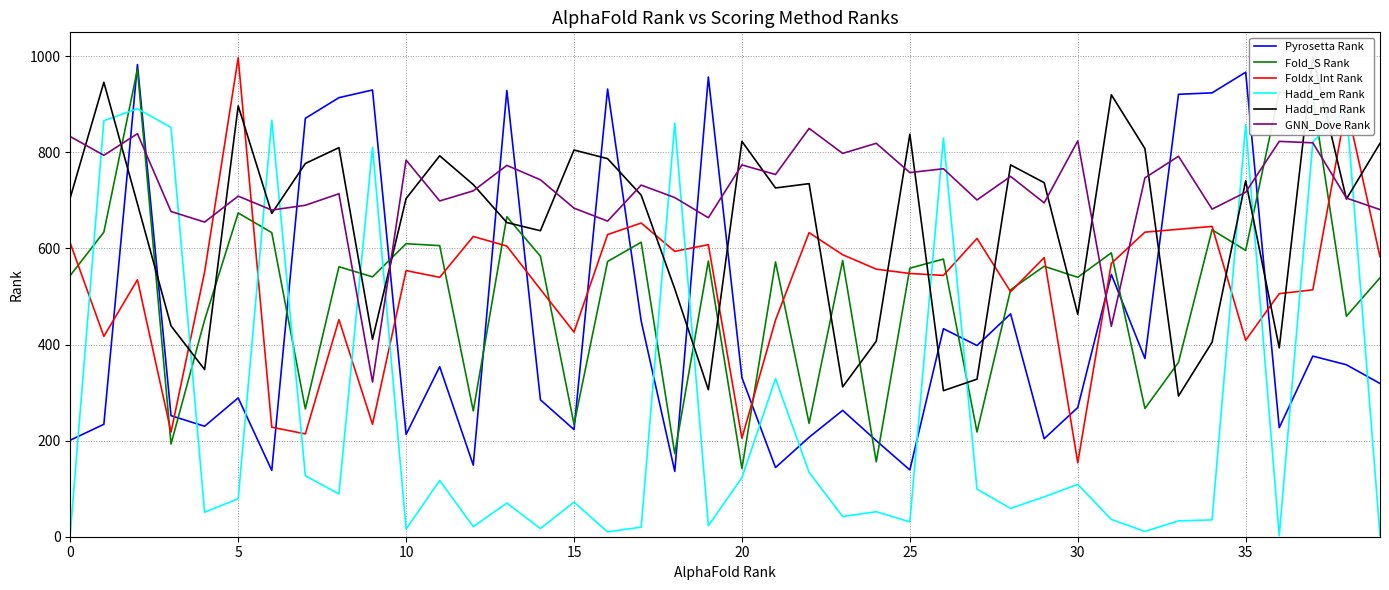

True or false: Fold_S Rank has more than 2 points higher than both neighbors.

True